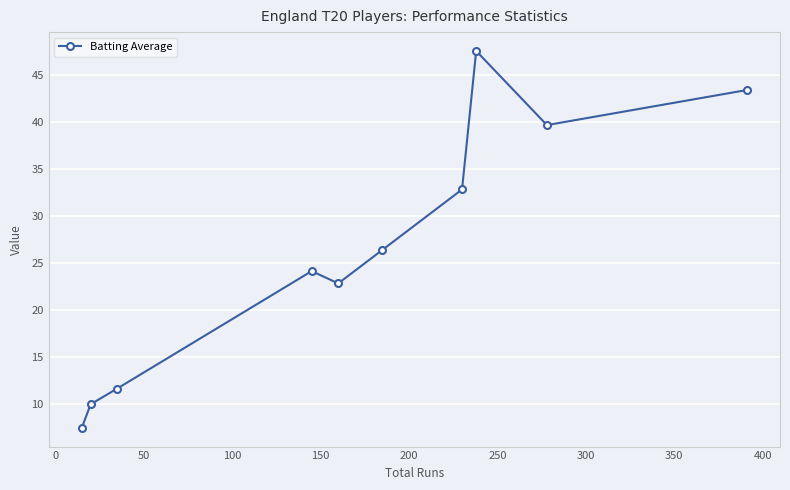

How many interior local valleys (lower than both neighbors) does the data have?

2